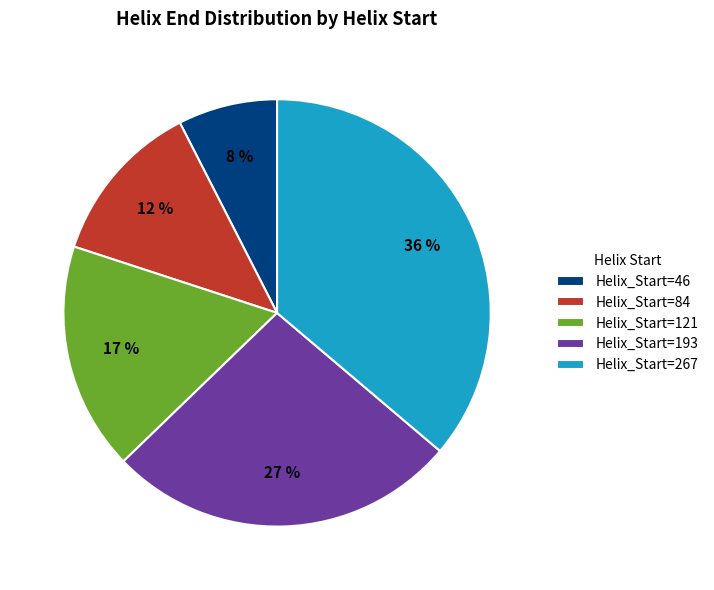

How many segments does this pie chart have?

5